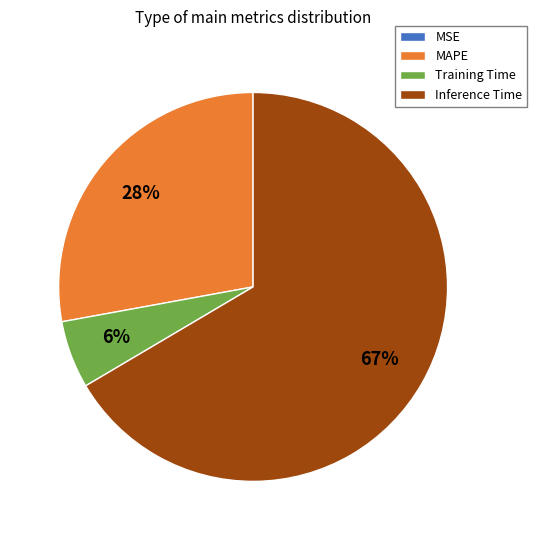

Do MAPE and Inference Time together represent more than half of the pie?

Yes